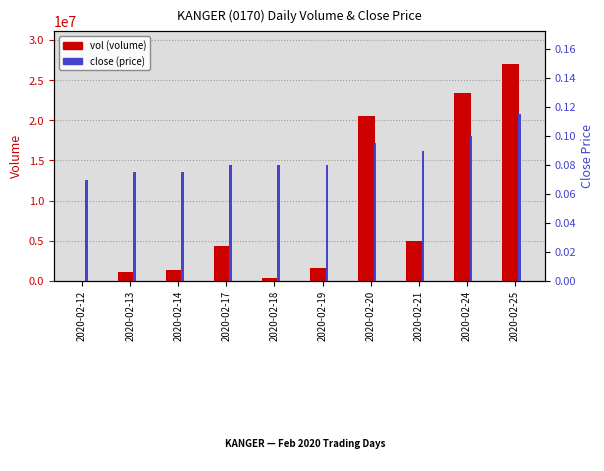

At which category is the sum across all series the highest?

2020-02-25